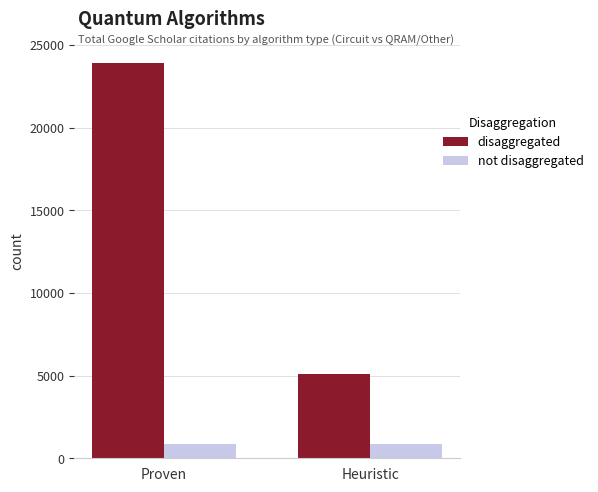

What is the sum of the not disaggregated values at Heuristic and Proven?

1738